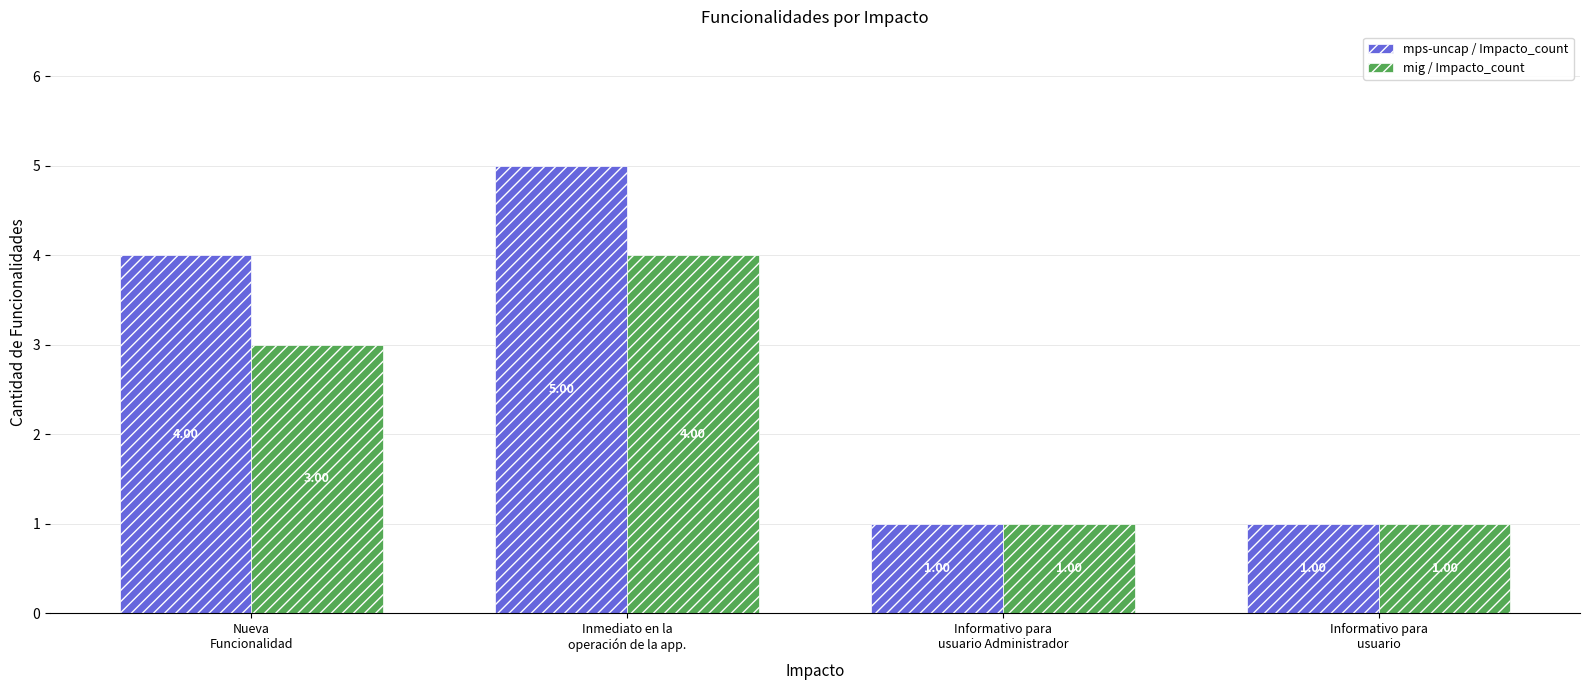

What are all the series names shown in the legend?

mps-uncap / Impacto_count, mig / Impacto_count